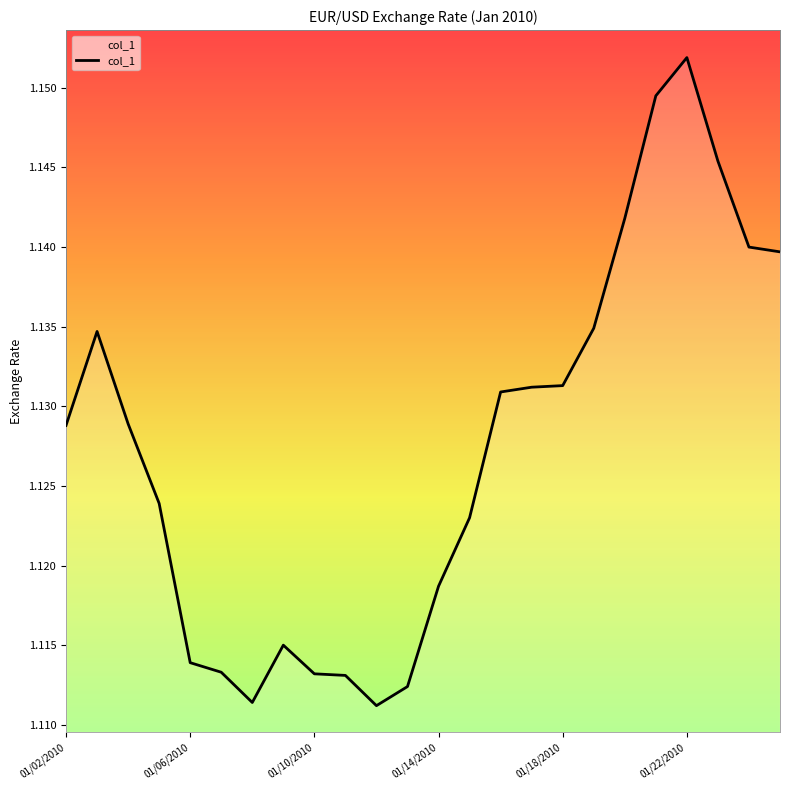

How many points are lower than both their immediate neighbors (excluding endpoints)?

2